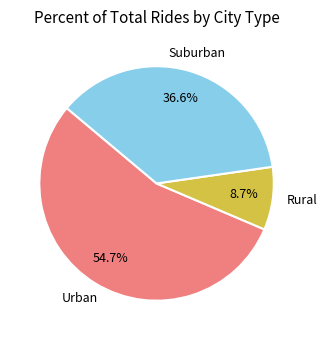

Does any single category account for the majority?

Yes